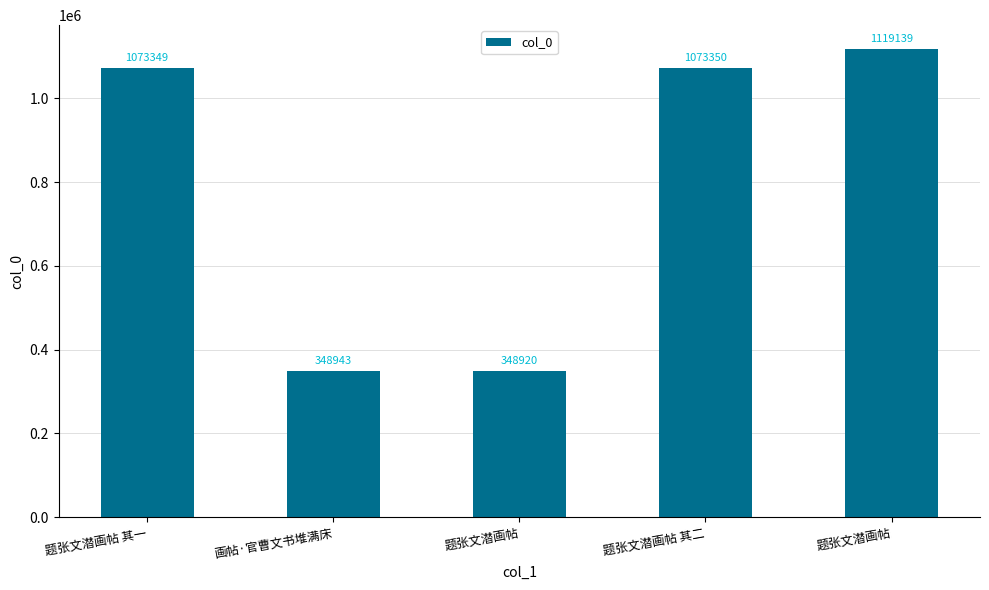

Approximately how many times larger is the value at 题张文潜画帖 其二 compared to 画帖·官曹文书堆满床?

3.1